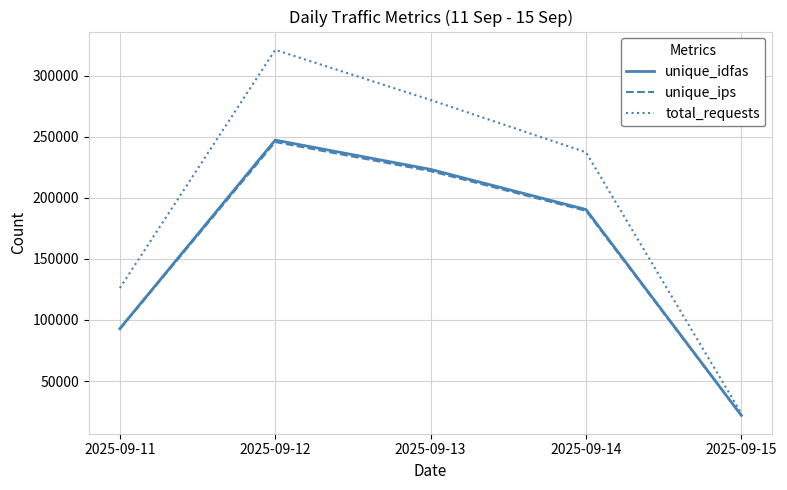

Which series has the largest range (max minus min)?

total_requests